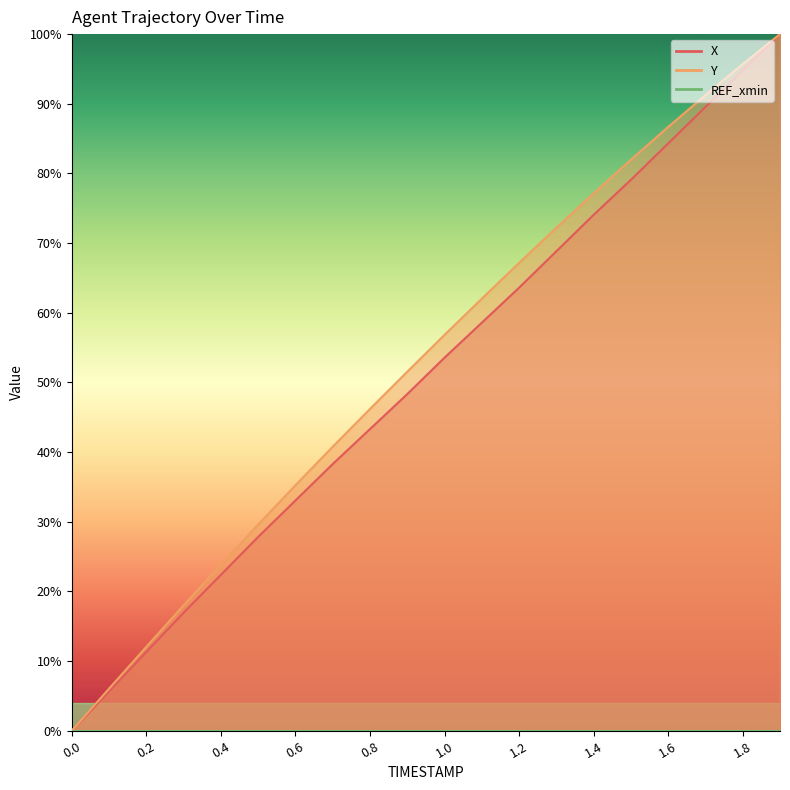

Reading left to right, list all the values displayed in this chart.

X: 0.0	5.6	11.3	16.9	22.4	27.8	33.1	38.3	43.3	48.3	53.6	58.6	63.6	68.8	74.1	79.1	84.3	89.5	94.8	100.0
Y: 0.0	6.1	12.1	18.0	23.9	29.6	35.2	40.8	46.2	51.5	56.8	62.0	67.2	72.2	77.1	82.0	86.7	91.3	95.7	100.0